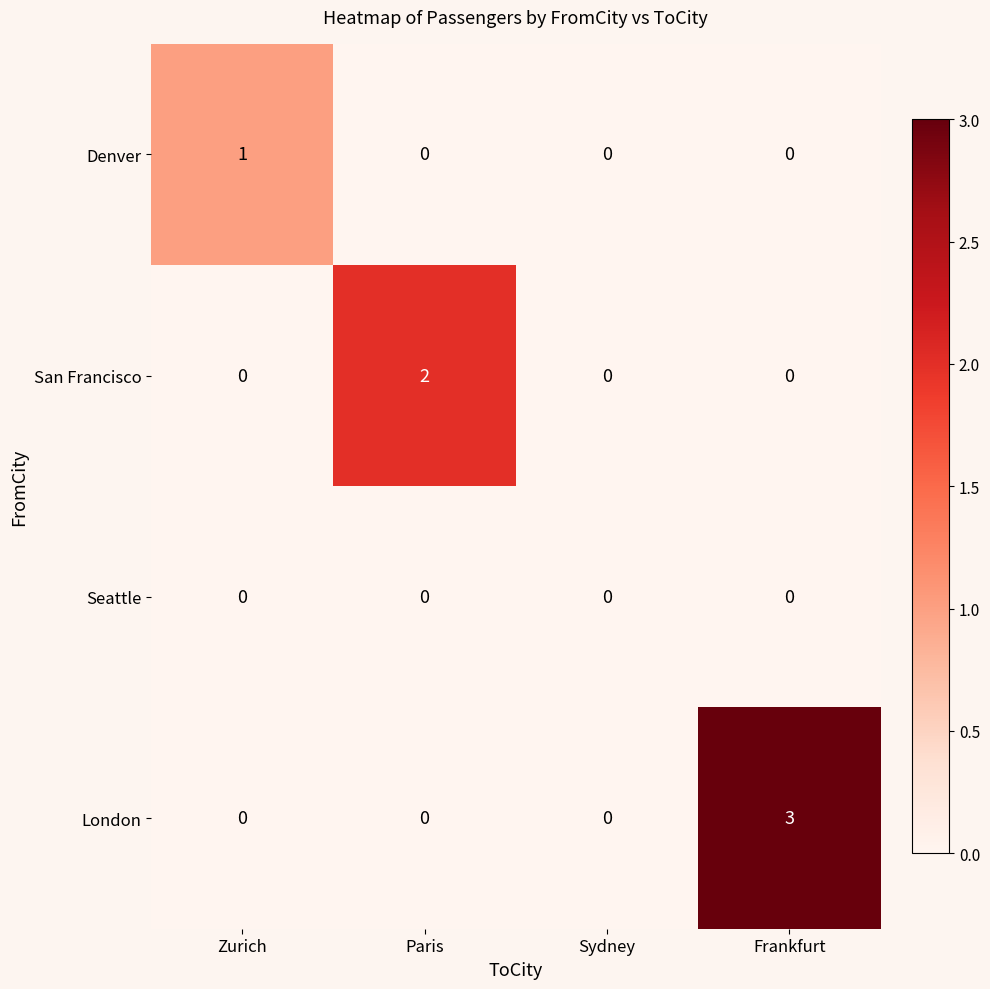

Which category has the highest value across all series?

Frankfurt